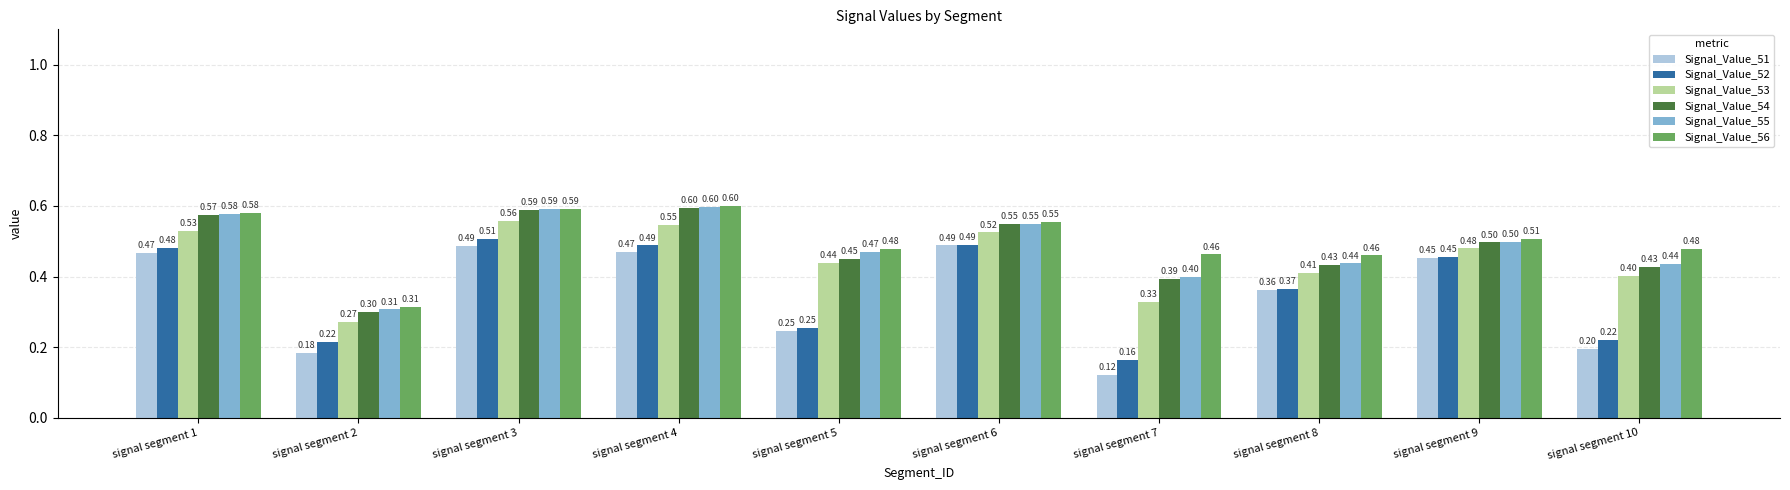

Which series has the largest range (max minus min)?

Signal_Value_51